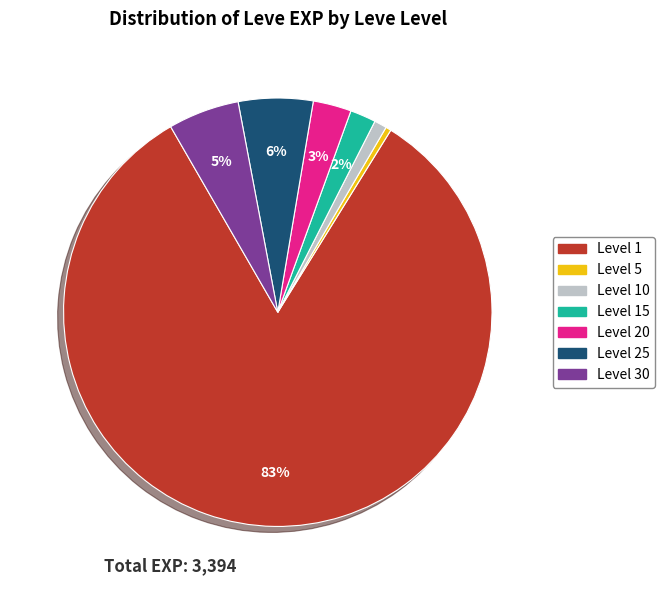

To the nearest percent, what is the average slice percentage?

14%